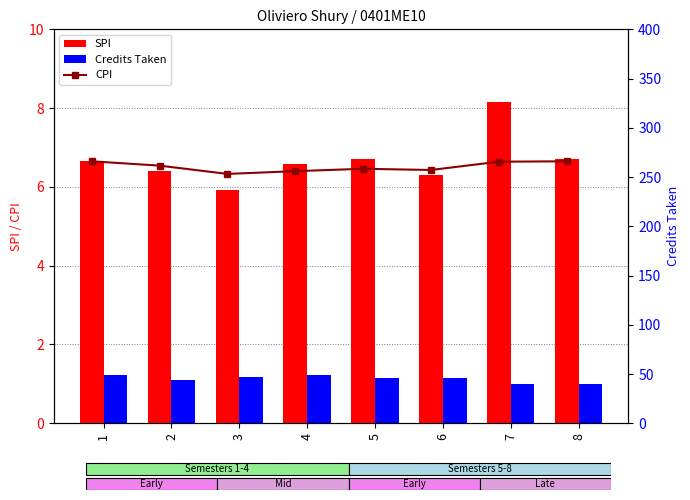

What is the average value of the SPI series?

6.7